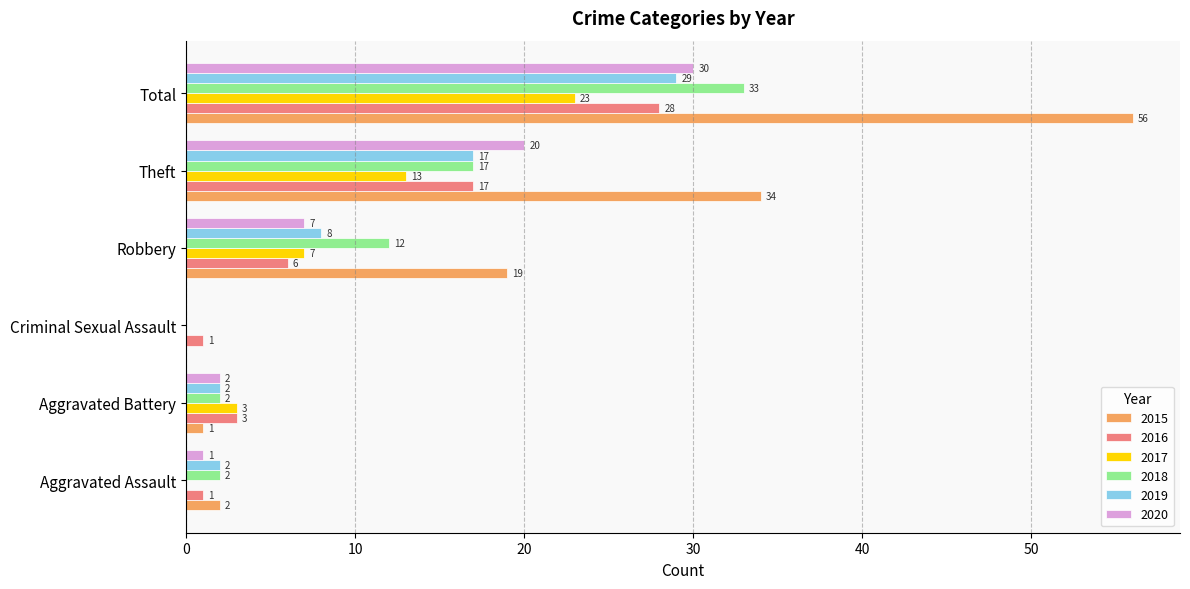

Which series has the largest total across all categories?

2015